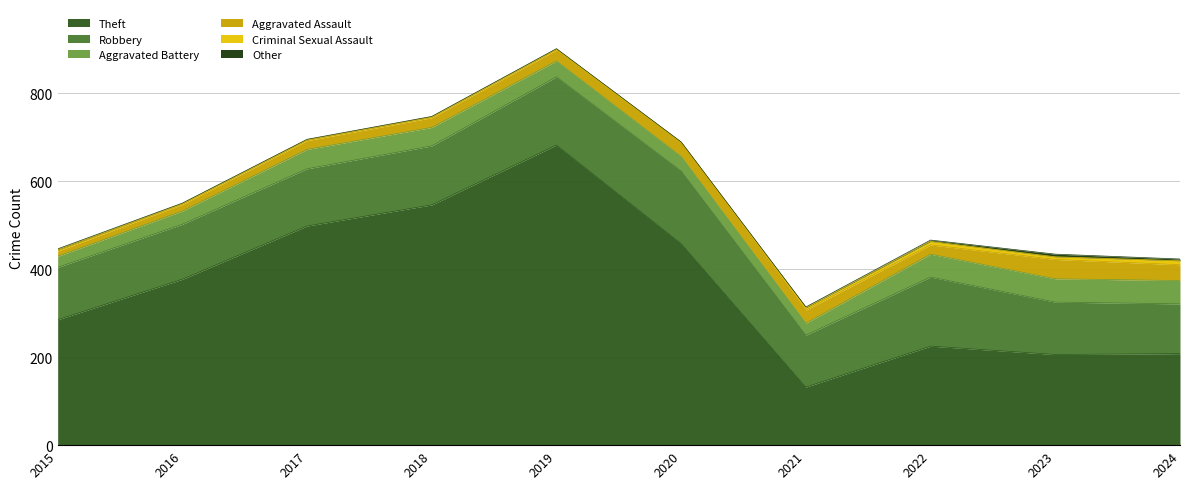

How many data points in Aggravated Battery are above 42?

4